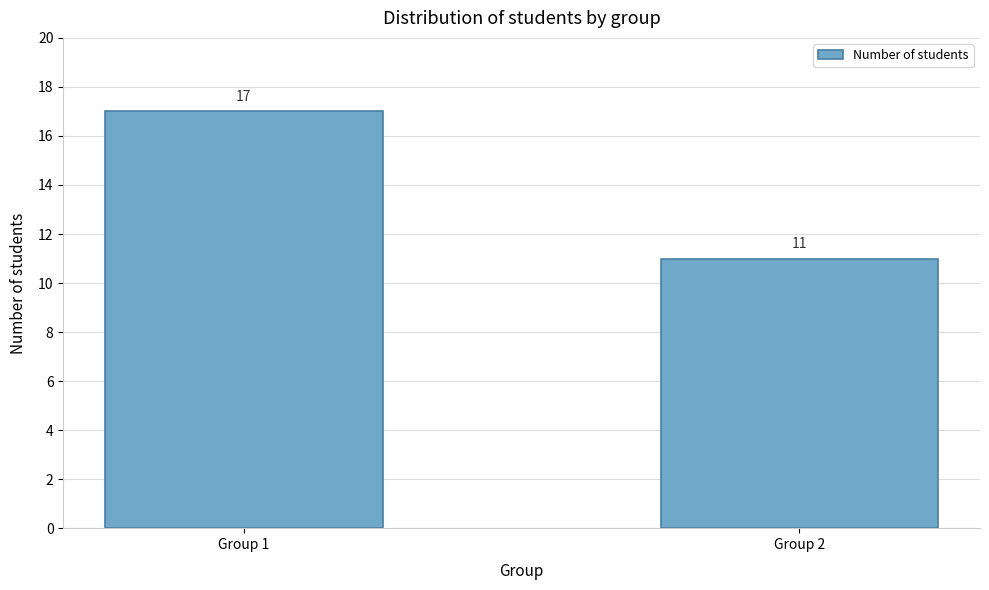

Reading left to right, transcribe all the data shown in this chart.

17	11